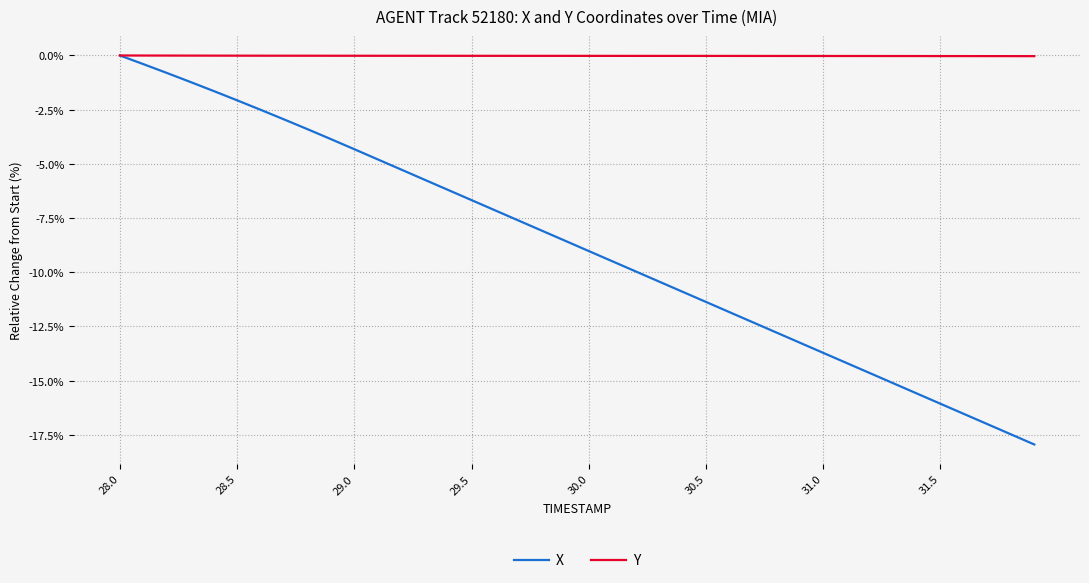

Which series has the largest total across all categories?

Y